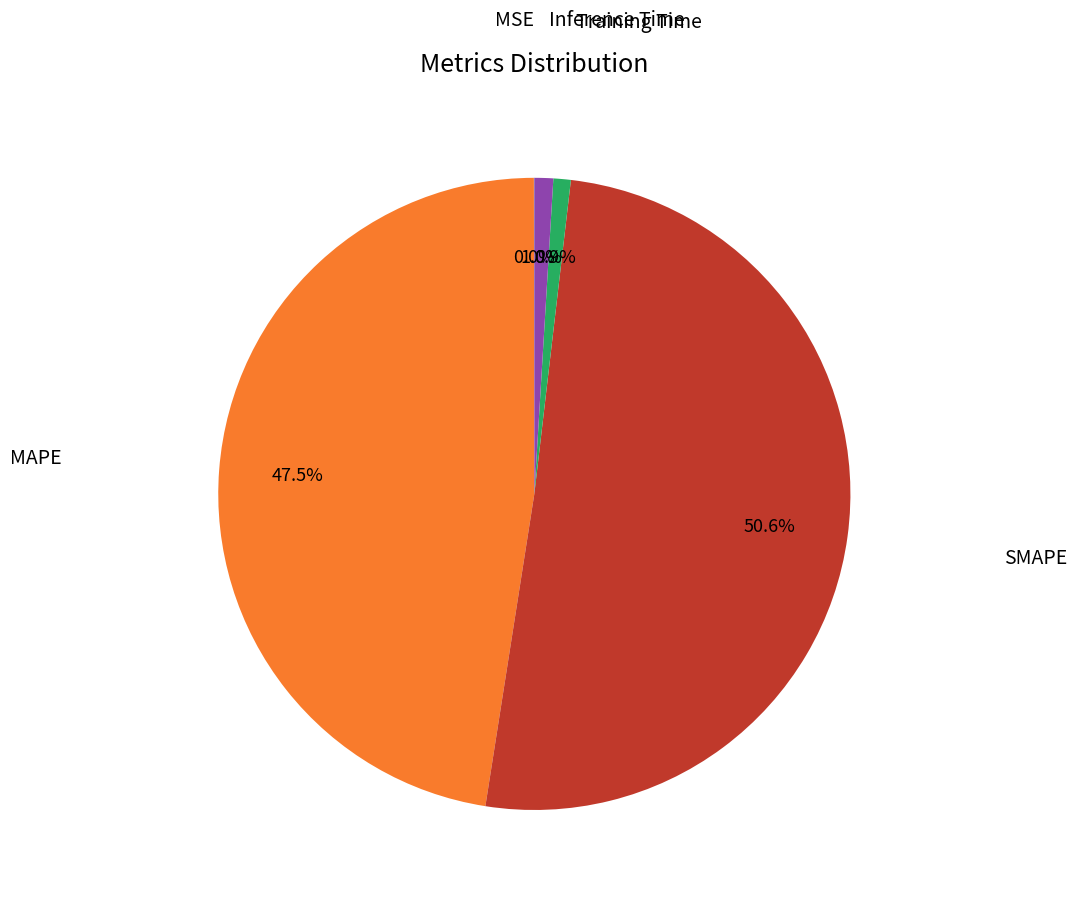

Does any single category account for the majority?

Yes